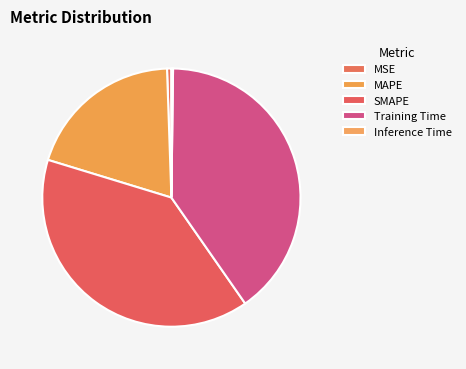

Does Training Time account for over 50% of the chart?

No